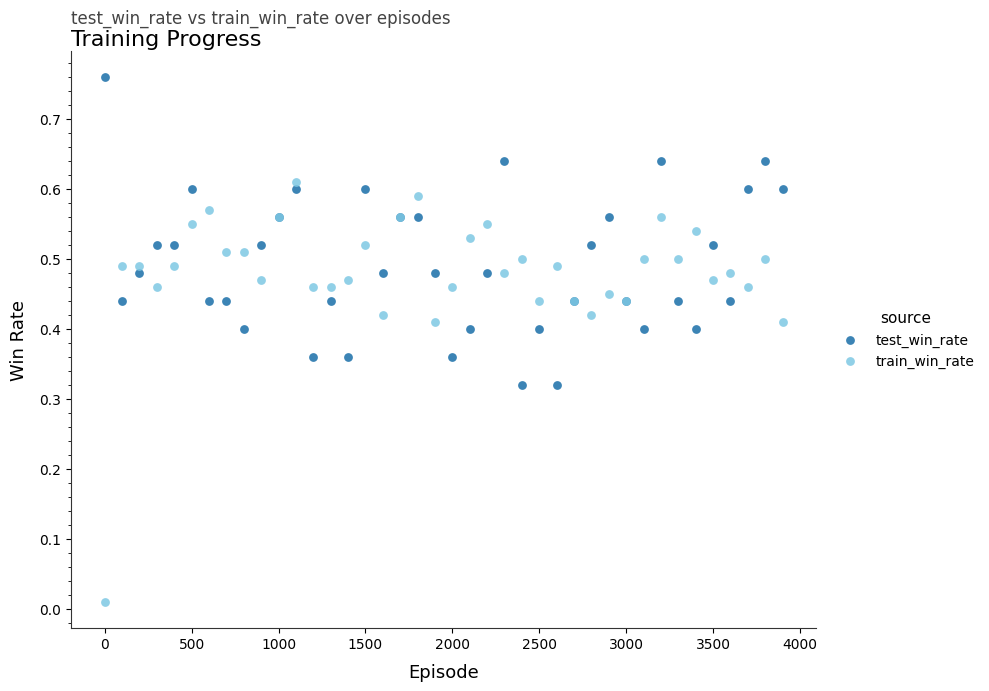

What are all the series names shown in the legend?

test_win_rate, train_win_rate